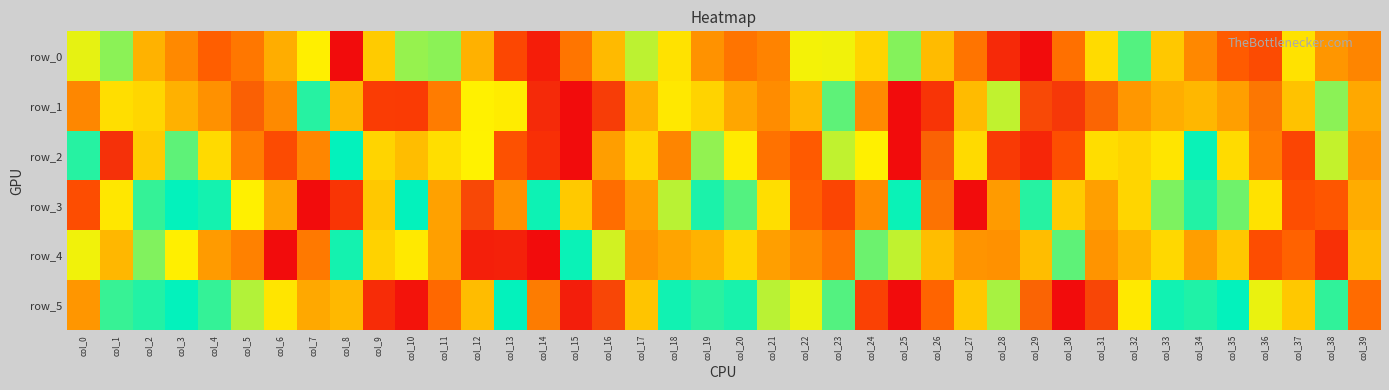

Reading left to right, list all the values displayed in this chart.

row_0: 0.4	0.5	0.3	0.2	0.2	0.2	0.3	0.7	1.0	0.8	0.7	0.5	0.3	0.1	0.0	0.2	0.3	0.5	0.4	0.3	0.2	0.2	0.4	0.7	0.8	0.5	0.3	0.2	0.1	0.0	0.2	0.4	0.5	0.4	0.2	0.1	0.1	0.4	0.8	0.9
row_1: 0.9	0.7	0.8	0.8	0.8	0.9	0.9	0.6	0.3	0.1	0.1	0.2	0.4	0.7	1.0	1.0	0.9	0.8	0.7	0.8	0.8	0.9	0.8	0.5	0.2	0.0	0.1	0.3	0.7	0.9	1.0	0.9	0.8	0.8	0.8	0.8	0.9	0.8	0.5	0.3
row_2: 0.6	1.0	0.8	0.5	0.4	0.2	0.1	0.2	0.6	0.8	0.8	0.7	0.4	0.1	0.1	0.0	0.3	0.8	0.9	0.7	0.4	0.2	0.1	0.5	0.7	1.0	0.9	0.4	0.1	0.0	0.1	0.4	0.8	0.7	0.6	0.4	0.2	0.1	0.5	0.8
row_3: 0.1	0.4	0.5	0.6	0.6	0.4	0.3	0.0	0.1	0.3	0.6	0.8	0.9	0.9	0.6	0.4	0.2	0.3	0.5	0.6	0.5	0.4	0.2	0.1	0.2	0.6	0.9	1.0	0.8	0.6	0.4	0.3	0.4	0.5	0.6	0.5	0.4	0.1	0.1	0.3
row_4: 0.4	0.3	0.5	0.4	0.3	0.2	0.0	0.2	0.6	0.4	0.7	0.8	1.0	1.0	1.0	0.6	0.5	0.3	0.3	0.3	0.4	0.3	0.2	0.2	0.5	0.7	0.8	0.8	0.8	0.8	0.5	0.3	0.3	0.4	0.3	0.3	0.1	0.2	0.1	0.3
row_5: 0.8	0.6	0.6	0.6	0.6	0.7	0.7	0.8	0.3	0.1	0.0	0.2	0.3	0.6	0.9	1.0	0.9	0.8	0.6	0.5	0.6	0.7	0.7	0.5	0.1	0.0	0.2	0.4	0.7	0.9	1.0	0.9	0.7	0.6	0.6	0.6	0.7	0.8	0.6	0.2